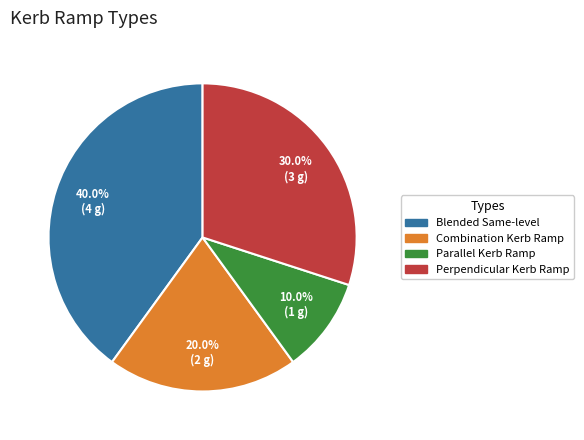

How much of the chart is everything except Perpendicular Kerb Ramp?

70.0%